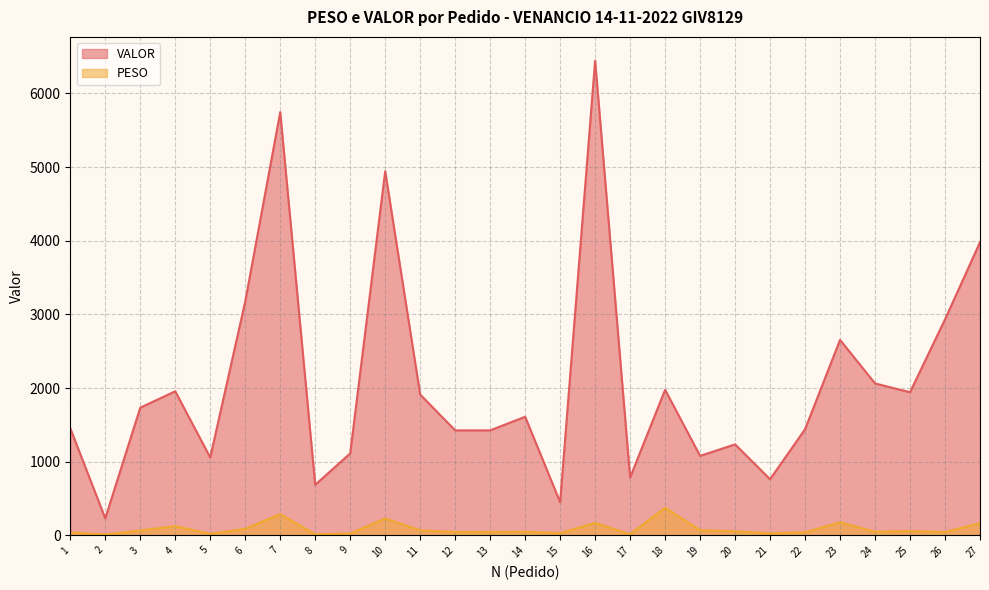

At 15, list the series in order from largest to smallest.

VALOR, PESO